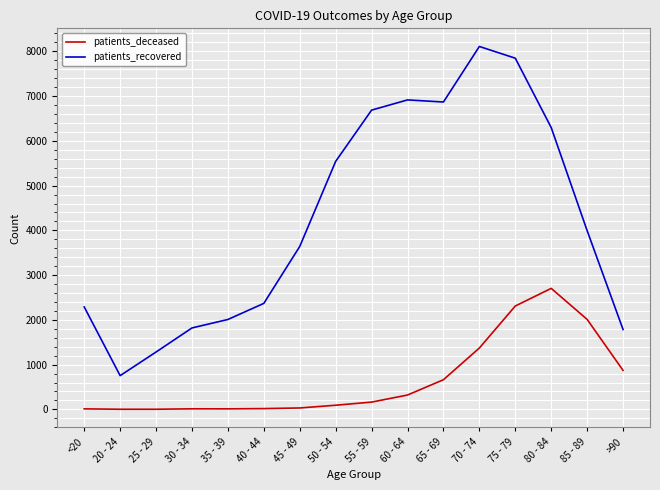

At which label does patients_recovered first exceed 3994?

50 - 54